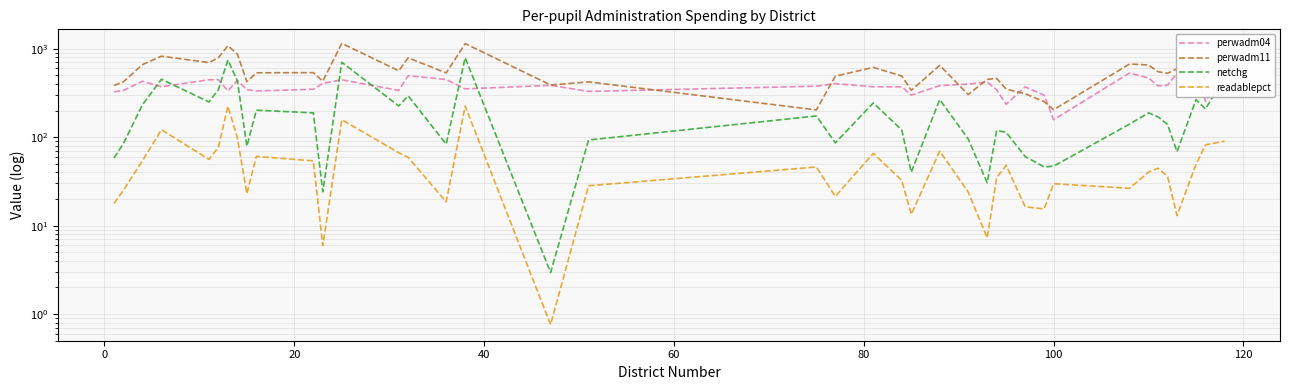

What is the difference between the maximum and minimum values in the perwadm04 series?

381.2